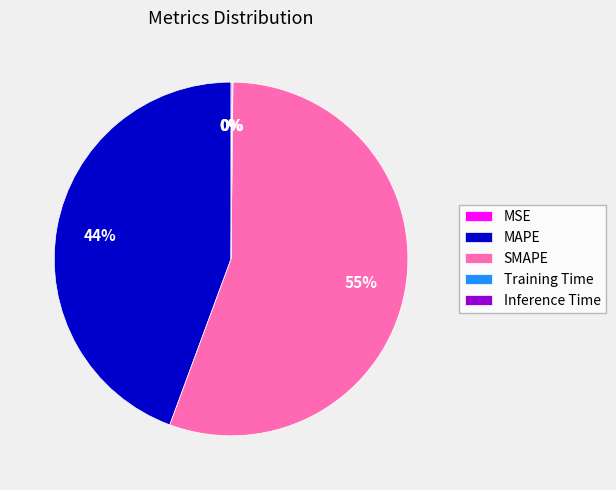

To the nearest percent, what is the average slice percentage?

20%